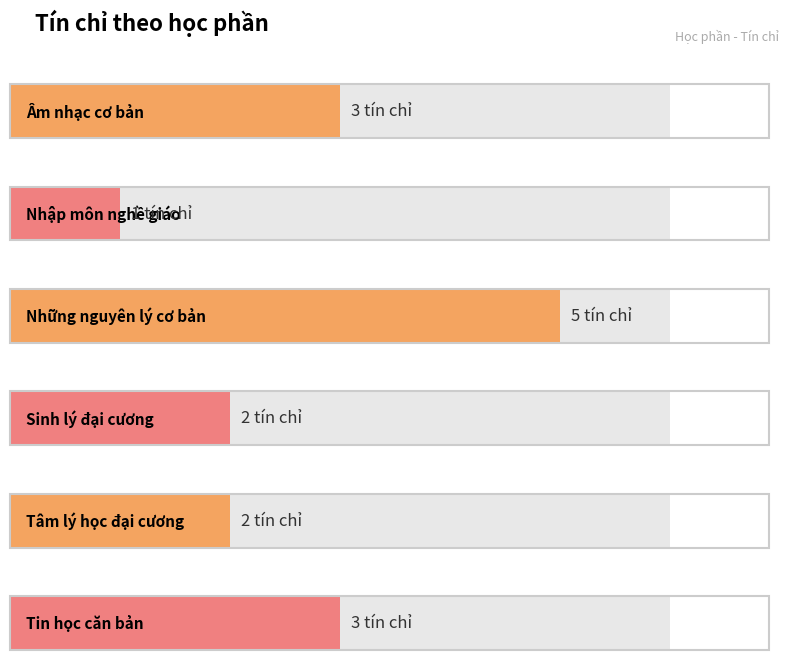

What is the difference between the maximum and minimum values?

4